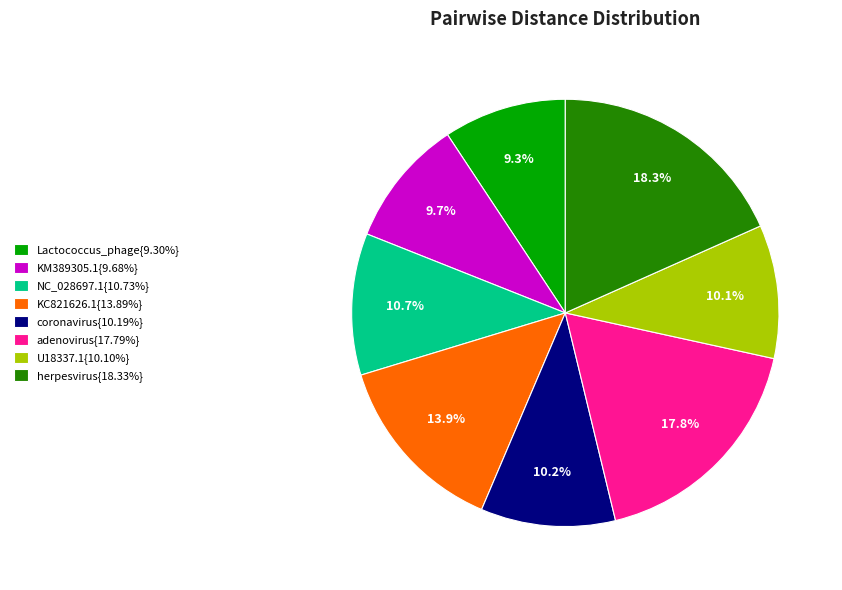

To the nearest percent, what is the difference between the largest and smallest slice percentages?

9%